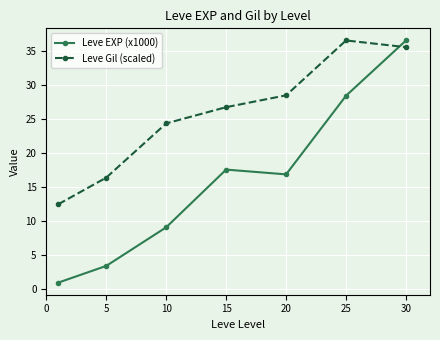

How many lines are shown in the chart?

2